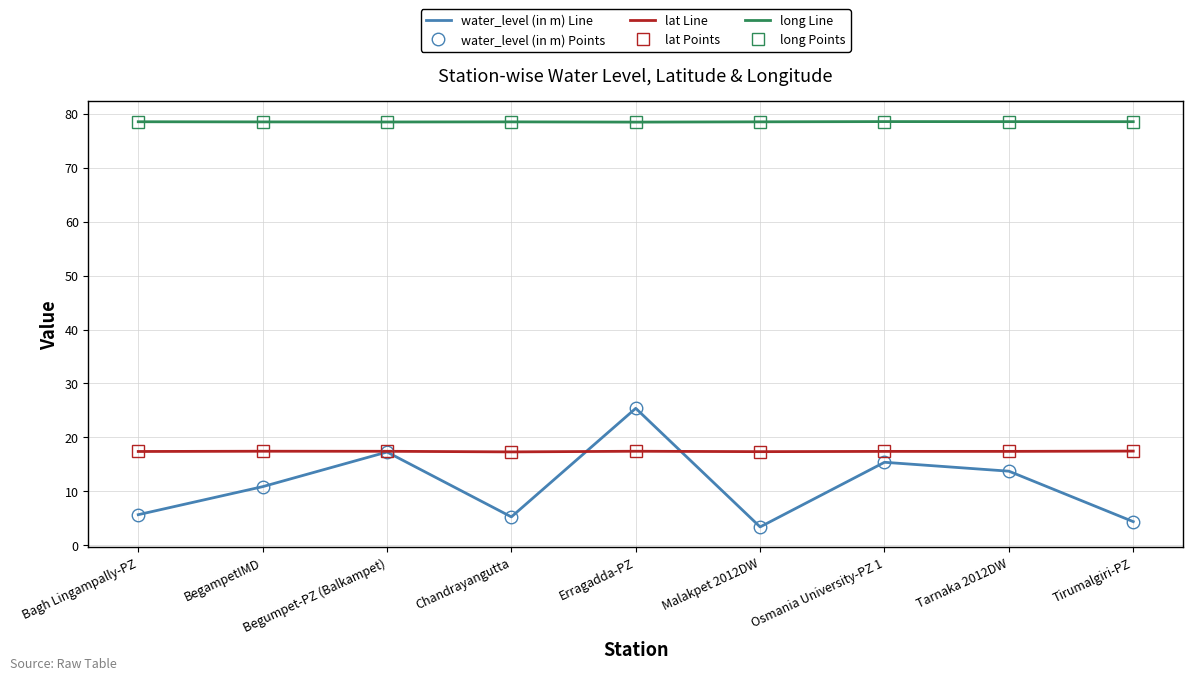

What is the smallest value displayed?

3.4